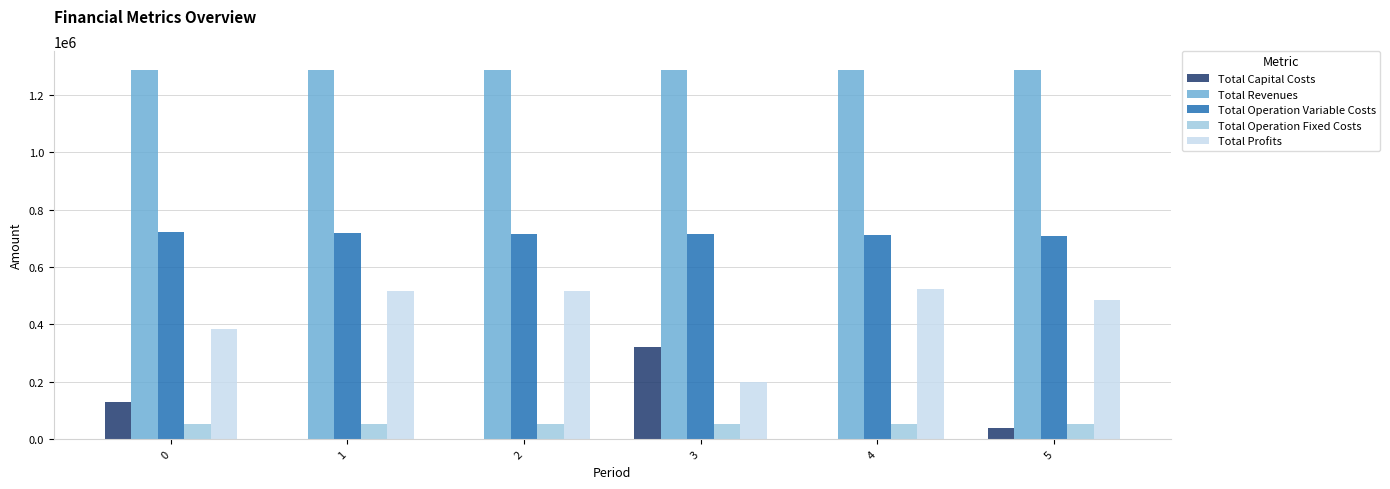

The value of Total Operation Fixed Costs at 4 is 54774.0. True or false?

True